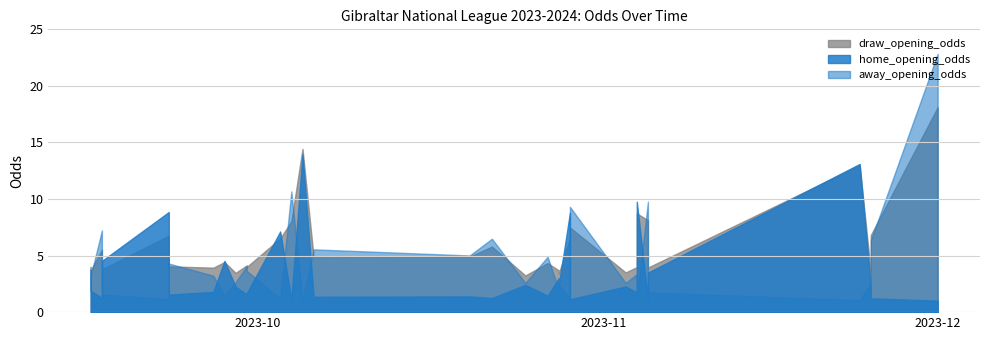

What is the approximate value of home_opening_odds at 2023-09-16?

1.9